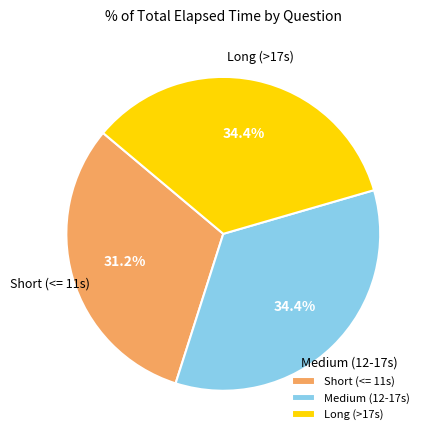

Is there a majority slice in this chart?

No